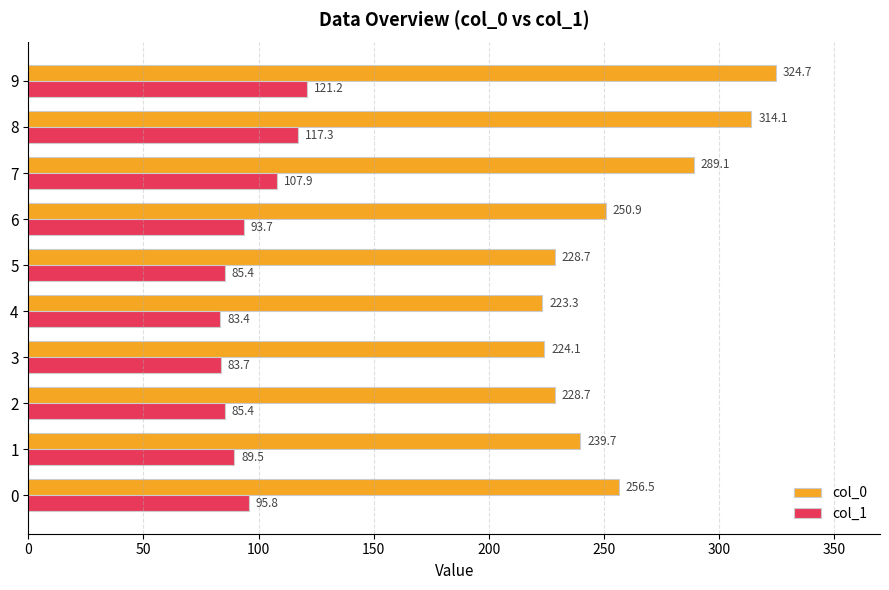

Is the value of col_0 at 4 greater than the value of col_1 at 5?

Yes